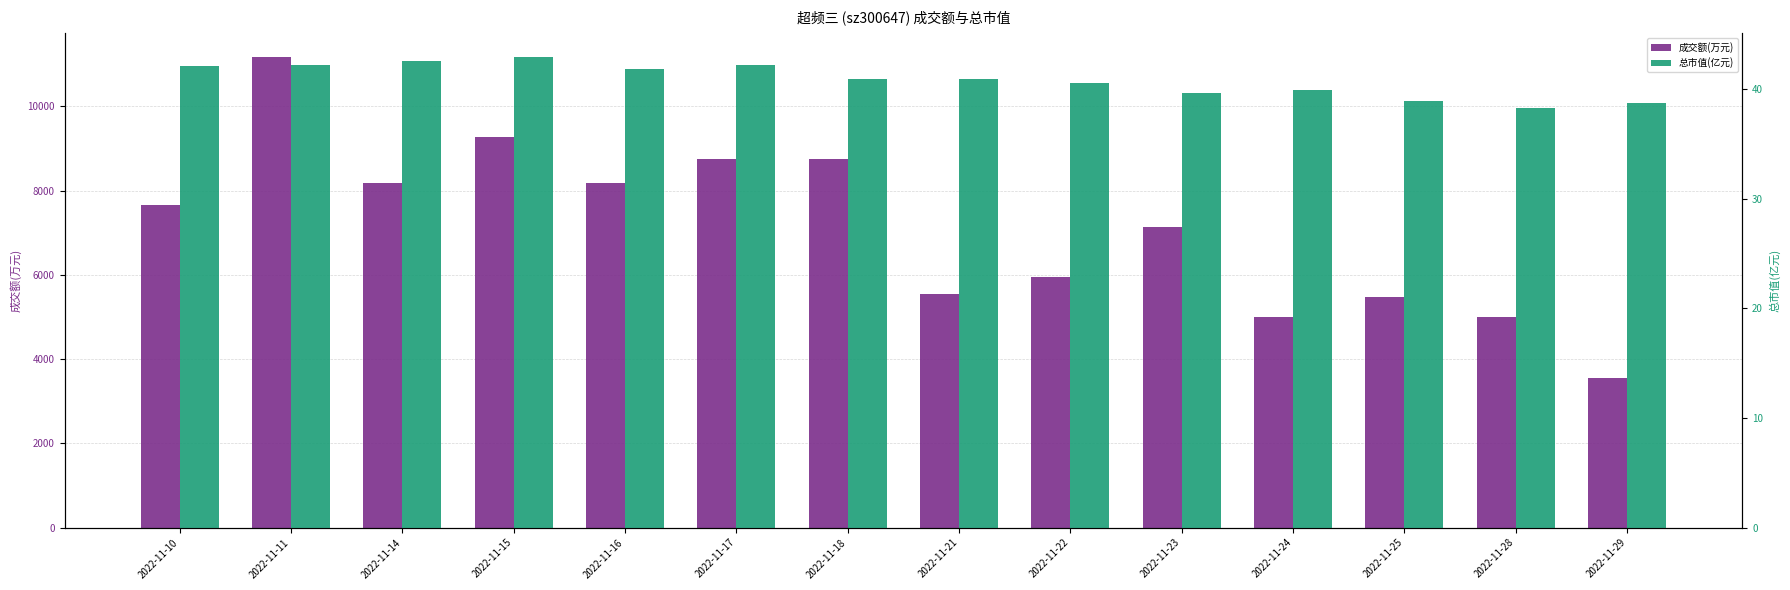

What is the total value across all series at 2022-11-23?

7175.6